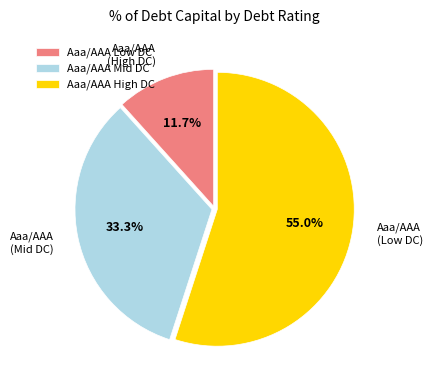

What is the largest slice in the pie chart?

Aaa/AAA High DC